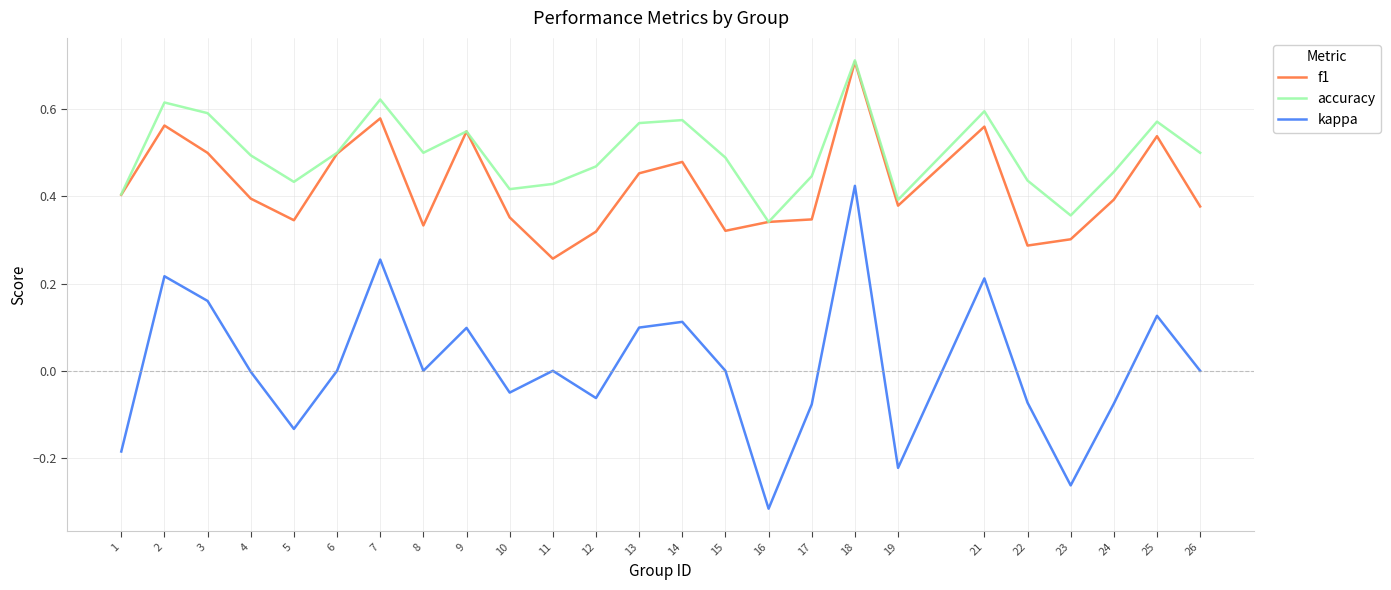

How many interior local peaks does the accuracy series have?

7